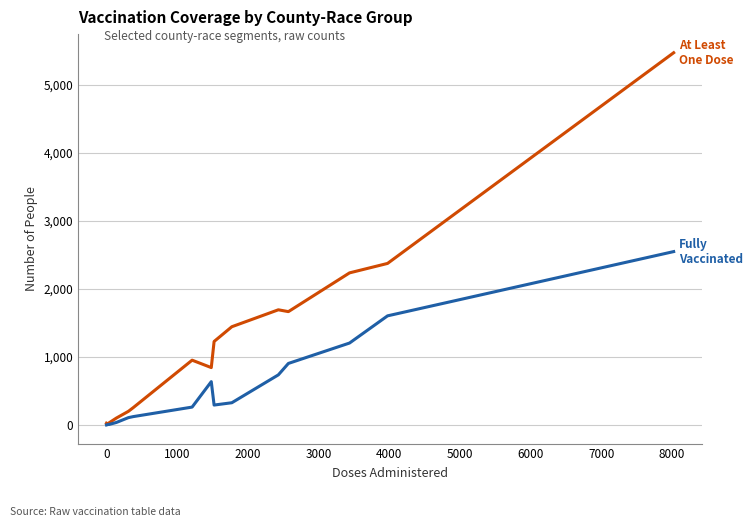

What is the maximum value shown in the chart?

5476